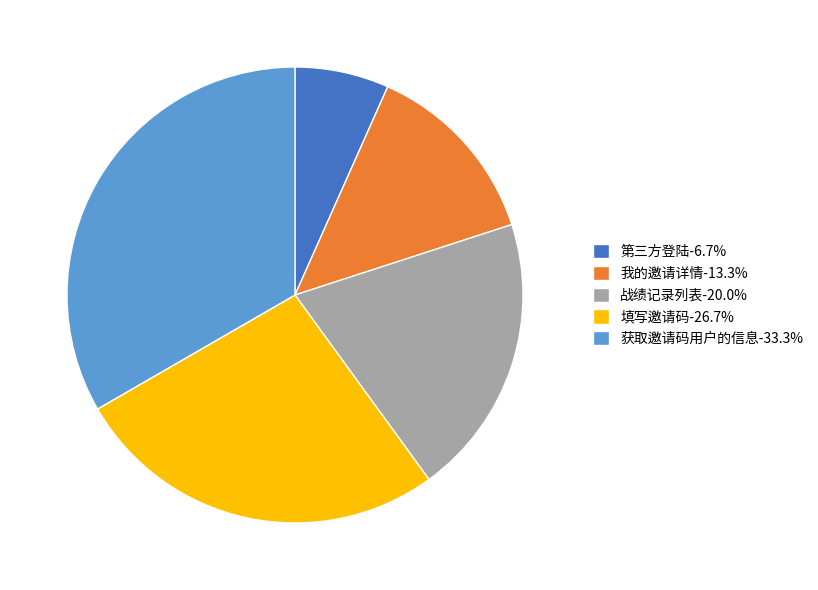

Does any single category account for the majority?

No